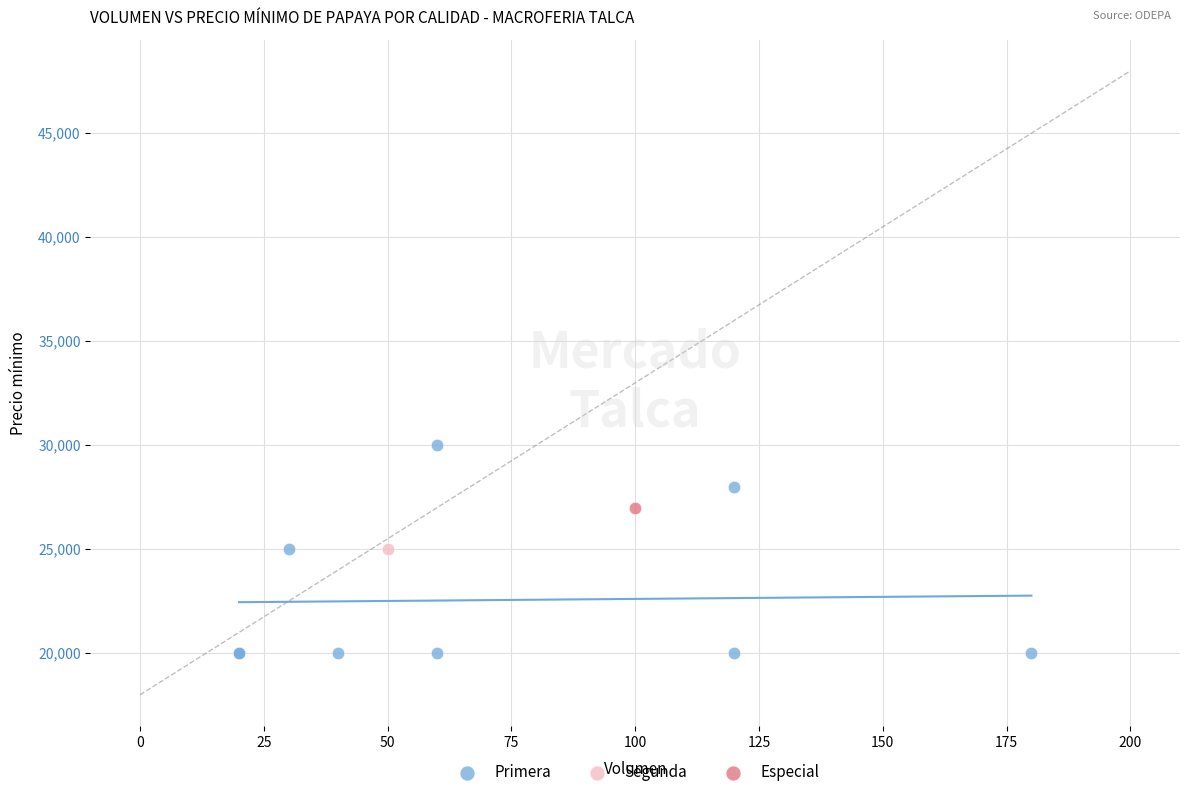

What are all the series names shown in the legend?

Primera, Segunda, Especial